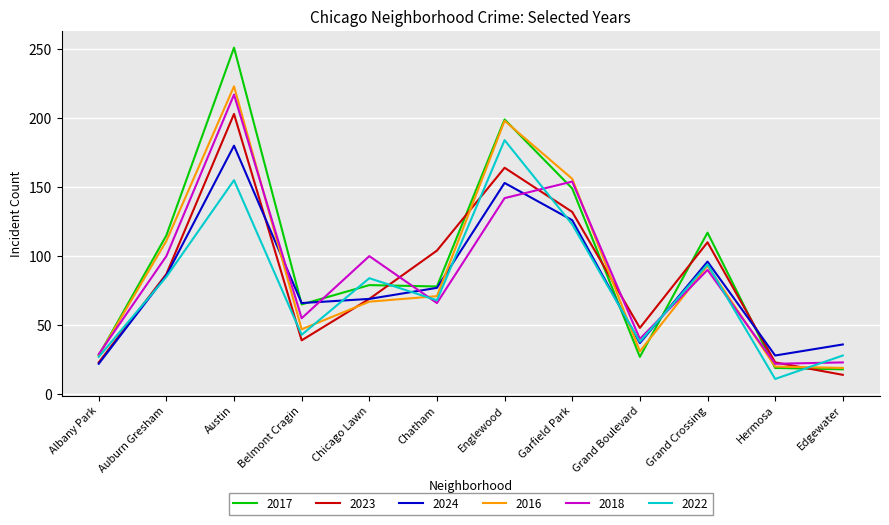

What is the sum of all 2016 values?

1064